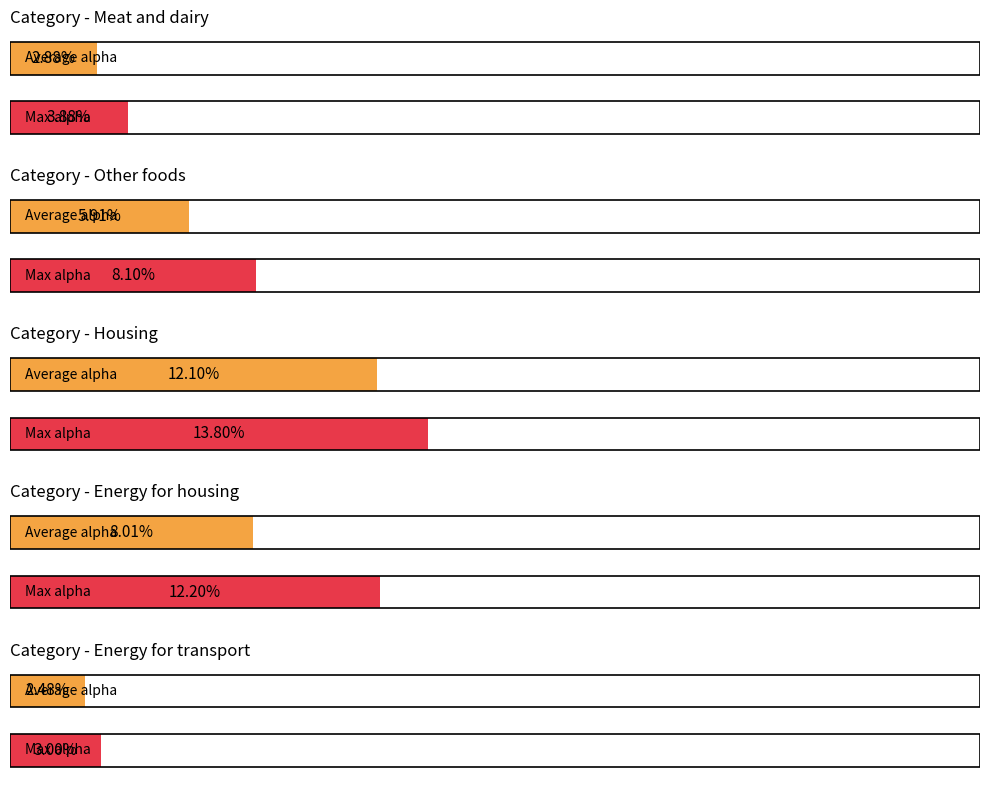

How many groups of bars are there?

5